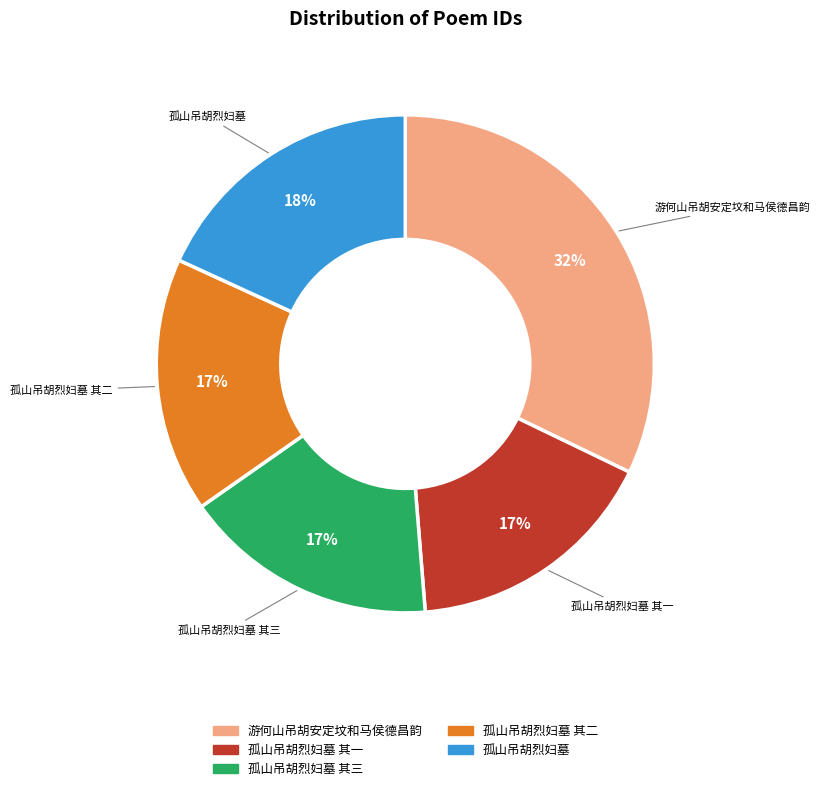

Is there a majority slice in this chart?

No